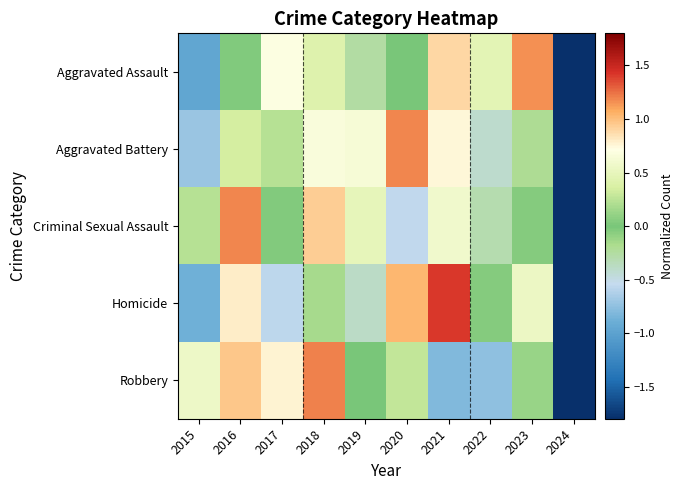

What is the difference between the highest and lowest values at 2018?

1.0